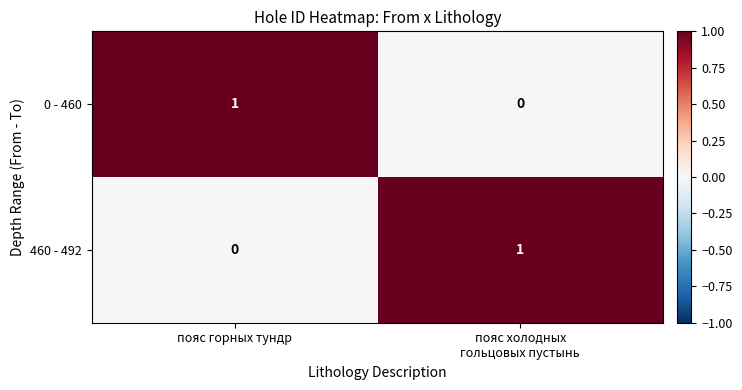

Which category has the highest value in the 0 - 460 series?

пояс горных тундр